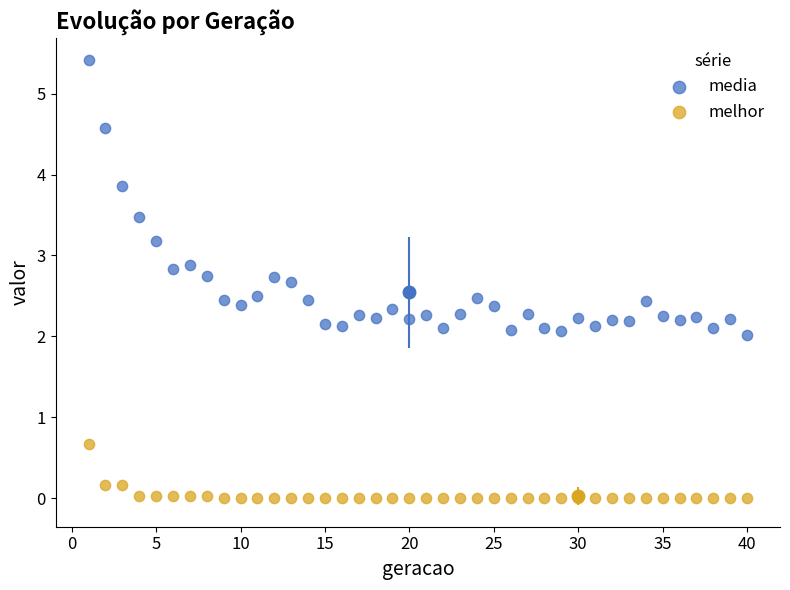

Which series reaches the maximum Y coordinate?

media